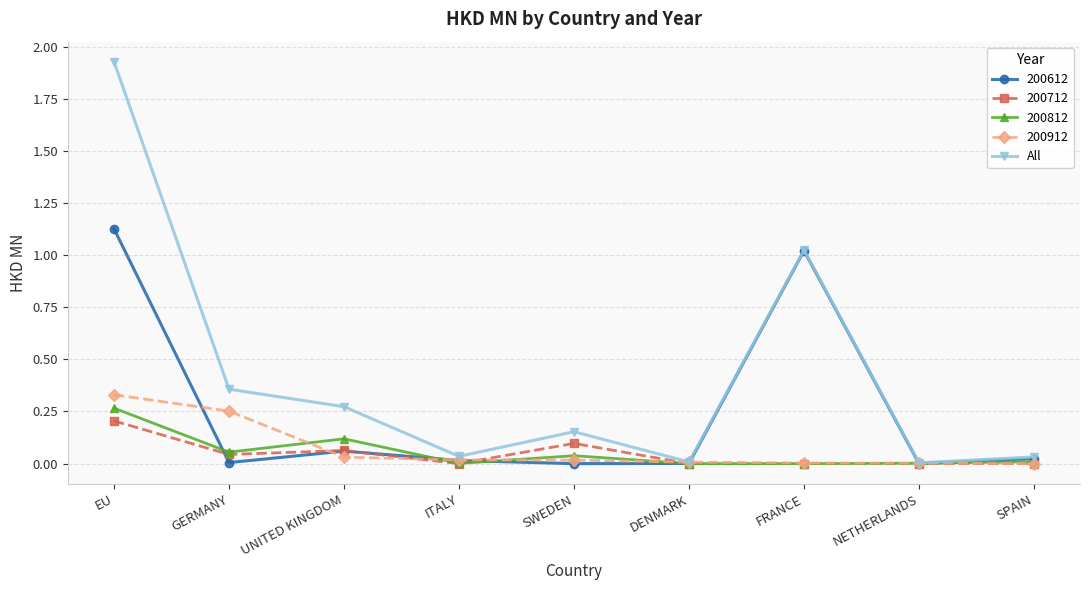

At which label does 200612 reach its peak?

EU